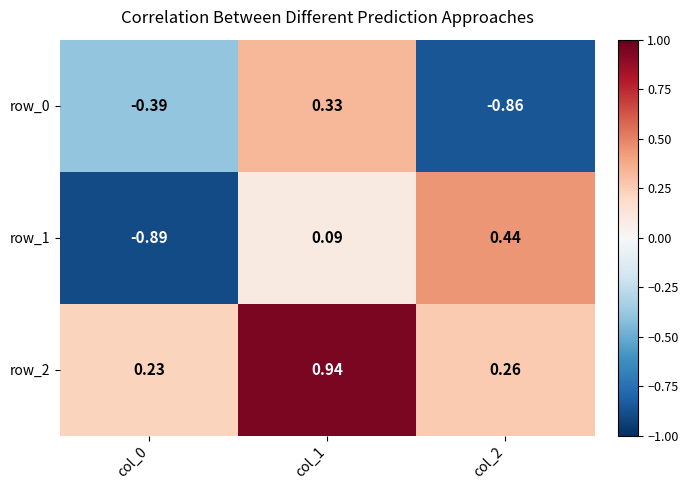

At which category does the chart reach its peak across all series?

col_1